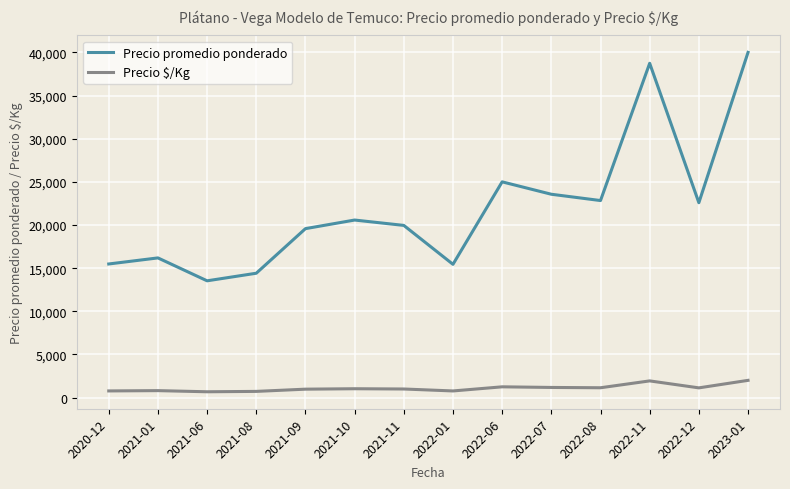

List the series in order of their peak value, highest first.

Precio promedio ponderado, Precio $/Kg